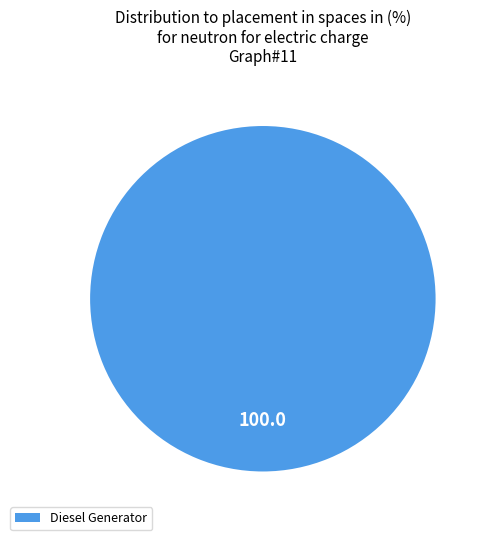

Rank the categories by value from highest to lowest.

Diesel Generator